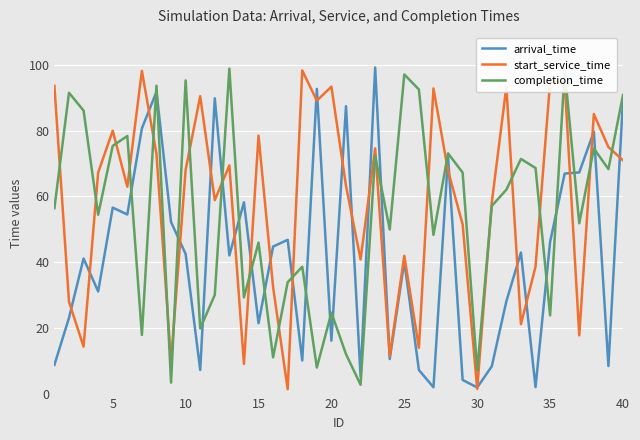

Rank the series by their average value, from lowest to highest.

arrival_time, completion_time, start_service_time